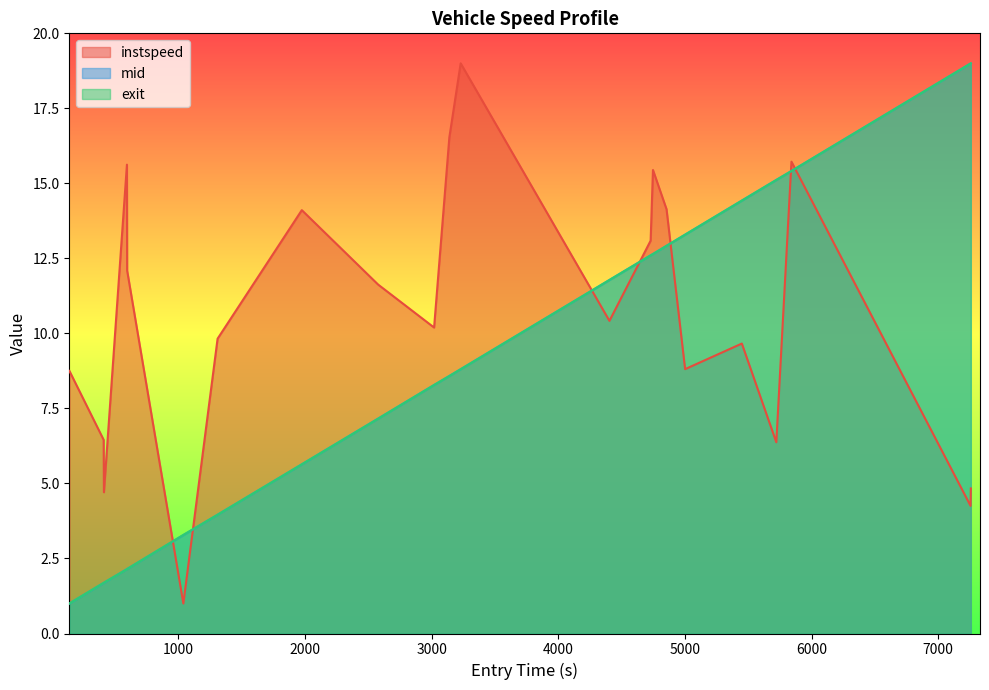

Reading left to right, list all the values displayed in this chart.

instspeed: 8.8	6.5	4.7	15.6	12.1	1.0	9.8	14.1	11.6	10.2	16.5	19.0	10.4	13.1	15.4	14.1	8.8	9.7	6.4	15.7	4.3	4.8
mid: 1.0	1.7	1.7	2.1	2.2	3.3	4.0	5.6	7.2	8.3	8.6	8.8	11.8	12.6	12.6	12.9	13.3	14.4	15.1	15.4	19.0	19.0
exit: 1.0	1.7	1.7	2.1	2.1	3.3	4.0	5.6	7.2	8.3	8.6	8.8	11.8	12.6	12.6	12.9	13.3	14.4	15.1	15.4	19.0	19.0